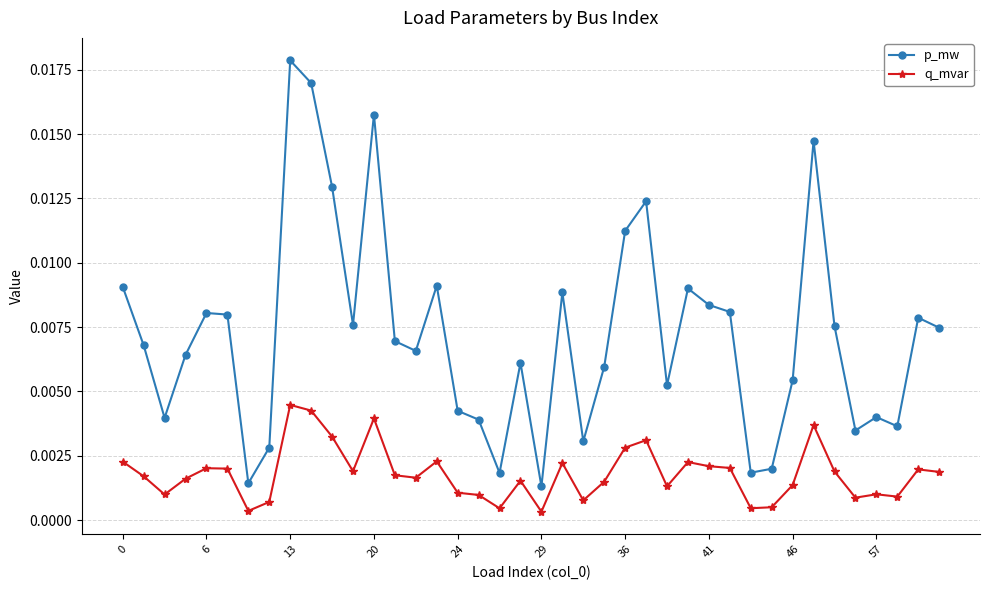

In q_mvar, how many points are lower than both neighbors (excluding endpoints)?

11